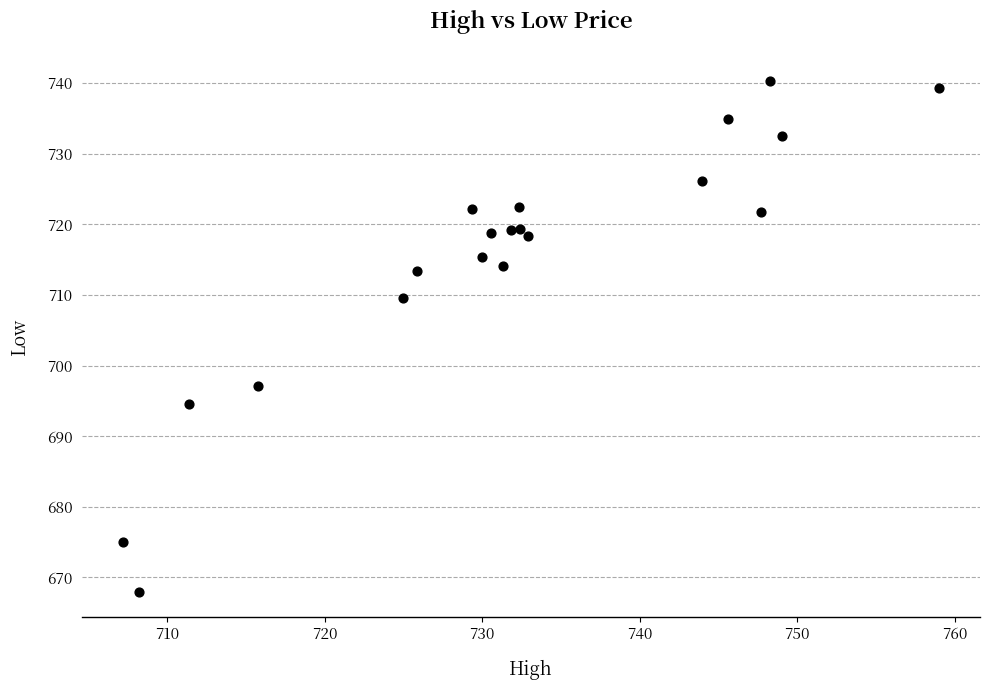

What Y value in the scatter plot is closest to 704?

709.6